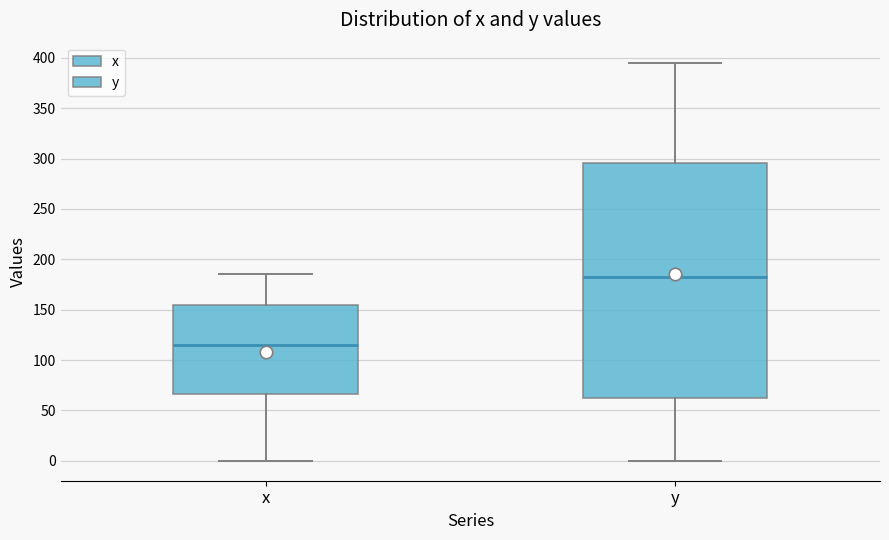

Comparing the boxes themselves (not the whiskers), which one is the tallest?

y